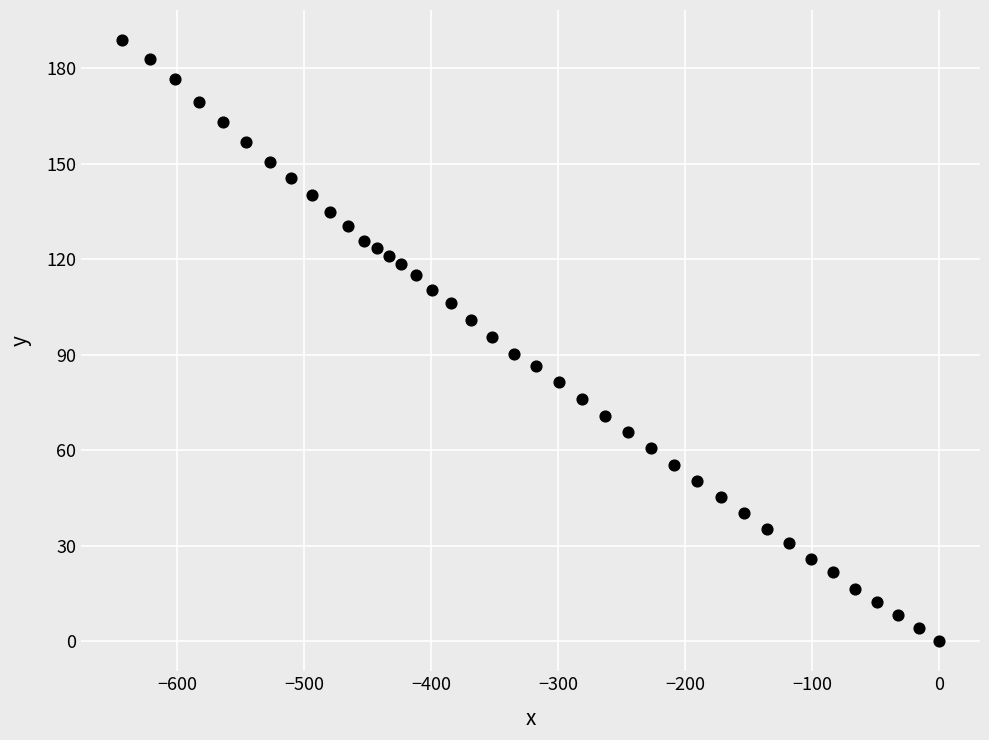

What is the range of Y values (max minus min)?

188.9